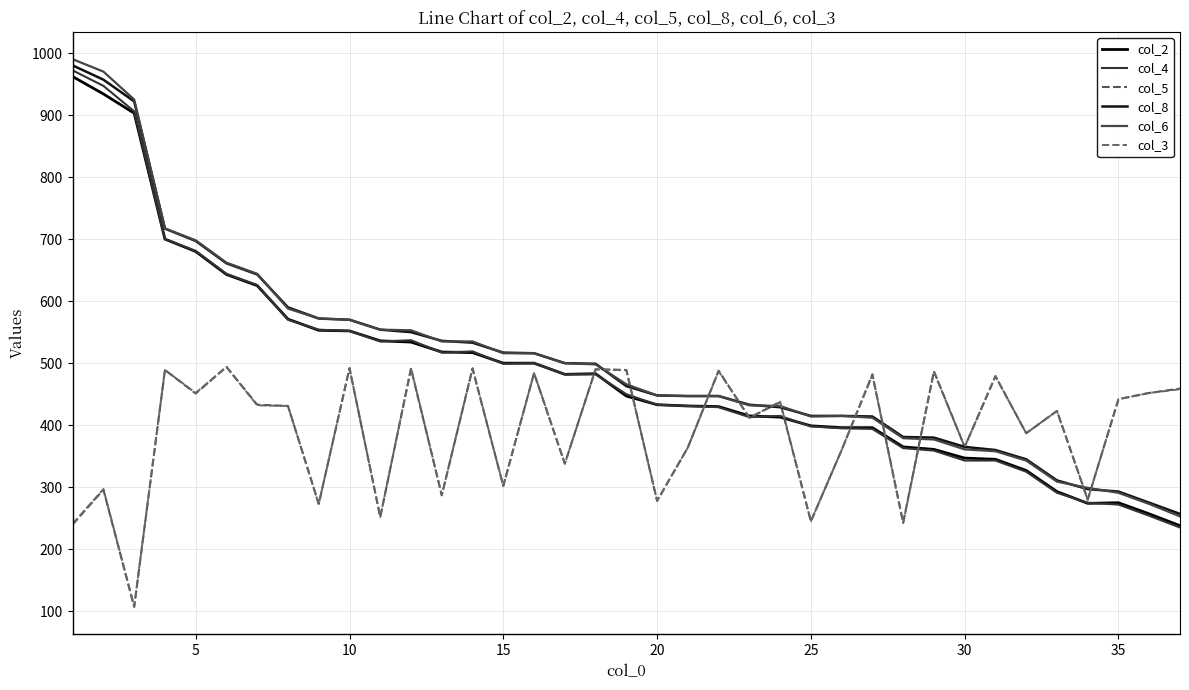

How many times do col_2 and col_4 cross each other?

11